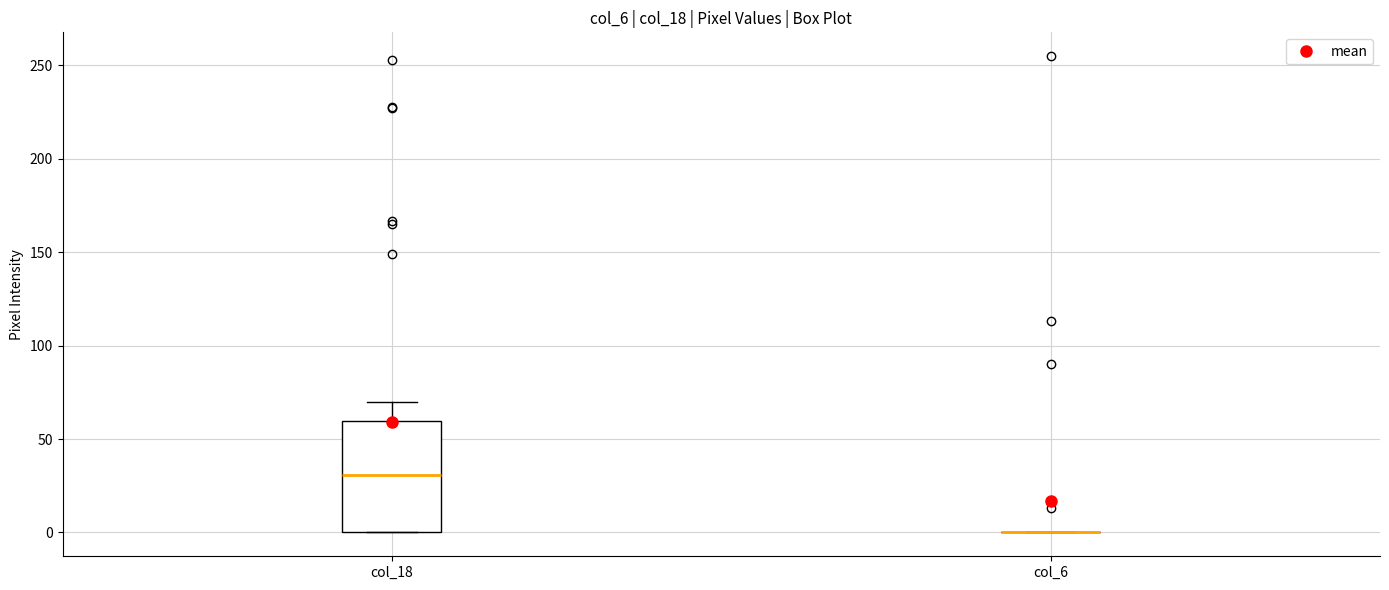

Reading left to right, transcribe this box plot: for each box, give where its median line is, the range the box spans, and where its two whiskers end, as read against the y-axis. The values are not printed on the chart, so give them approximately, as read against the axis.

col_18: median 30, box 0 to 60, whiskers 0 to 70
col_6: box collapsed to a line at 0, whiskers 0 to 0